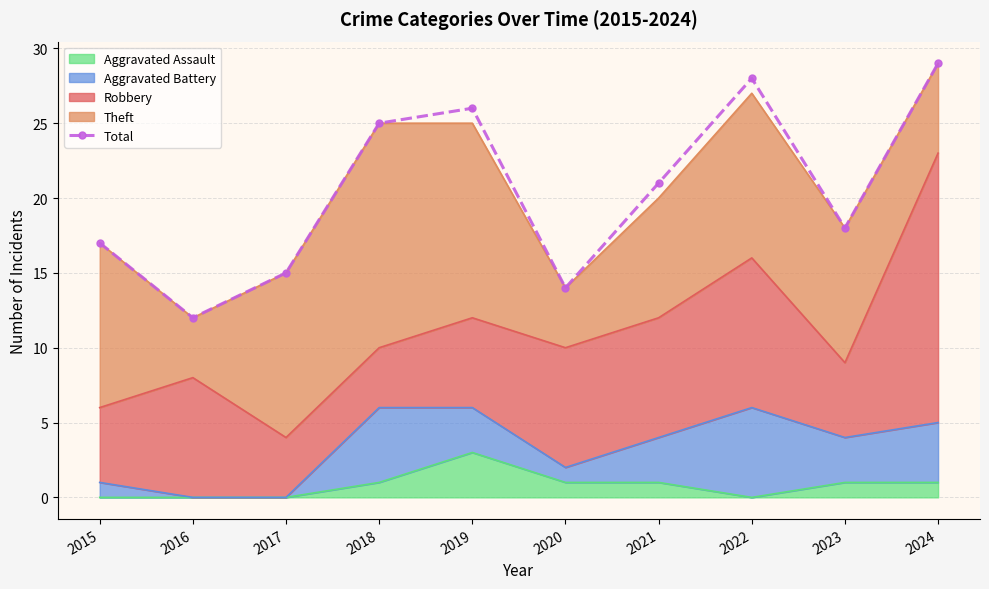

How many points are lower than both their immediate neighbors (excluding endpoints)?

3